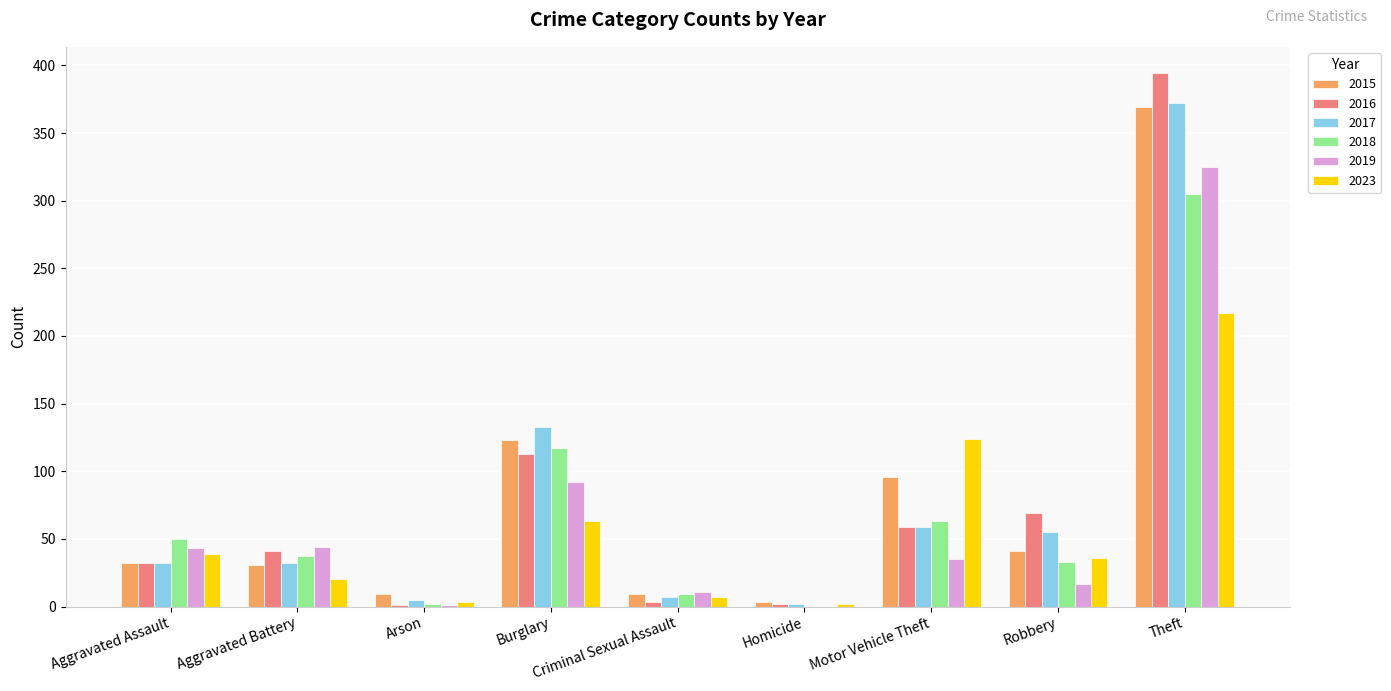

Which series has the widest spread of values?

2016